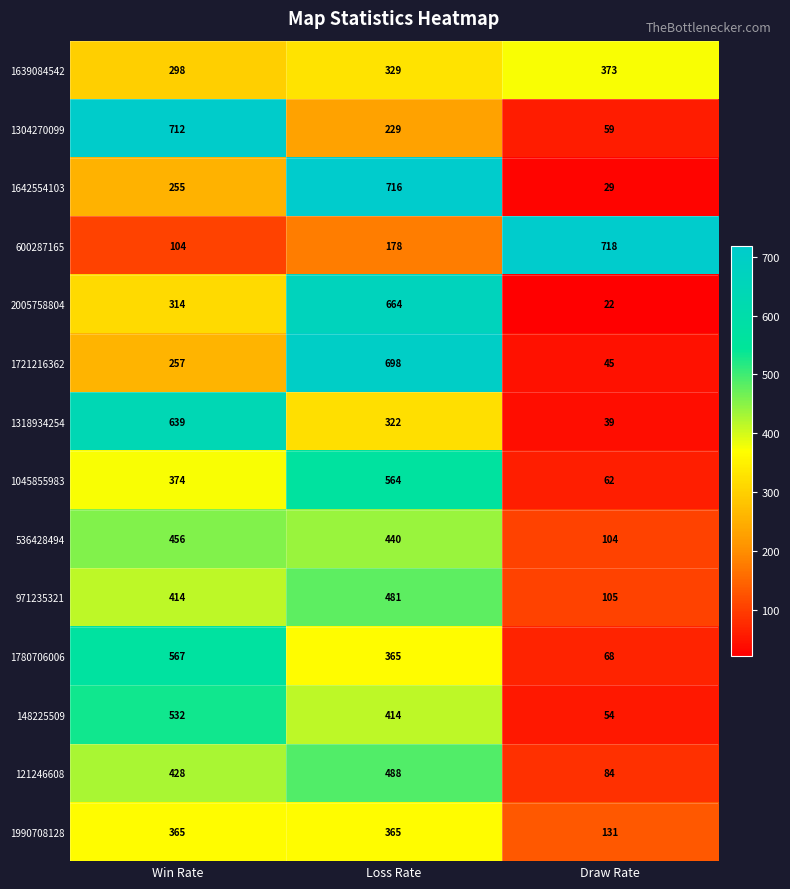

Rank the series by their maximum value, from lowest to highest.

1990708128, 1639084542, 536428494, 971235321, 121246608, 148225509, 1045855983, 1780706006, 1318934254, 2005758804, 1721216362, 1304270099, 1642554103, 600287165